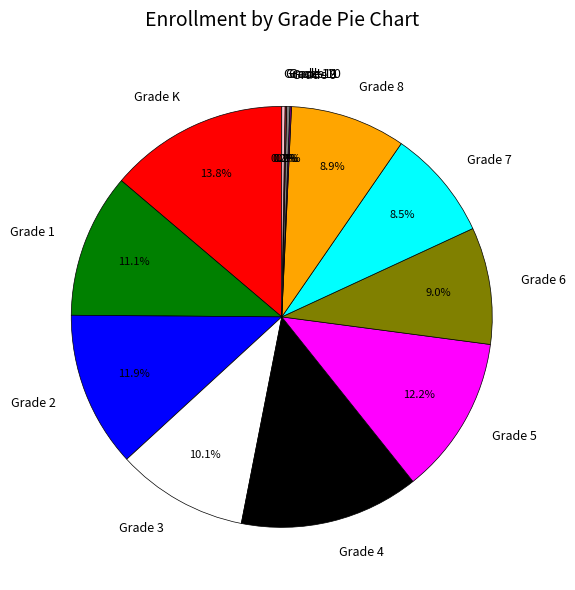

How much of the chart is everything except Grade K?

86.2%